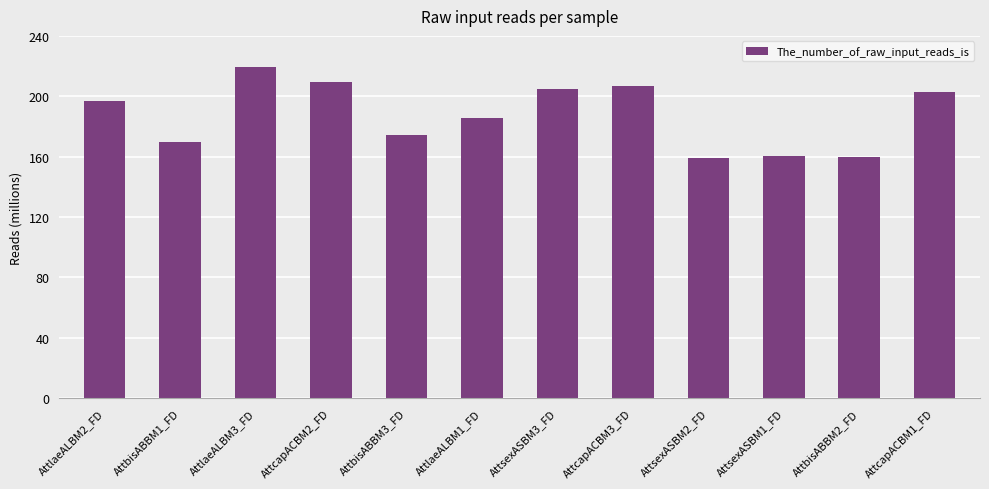

Between AttcapACBM3_FD and AttbisABBM1_FD, which is larger?

AttcapACBM3_FD